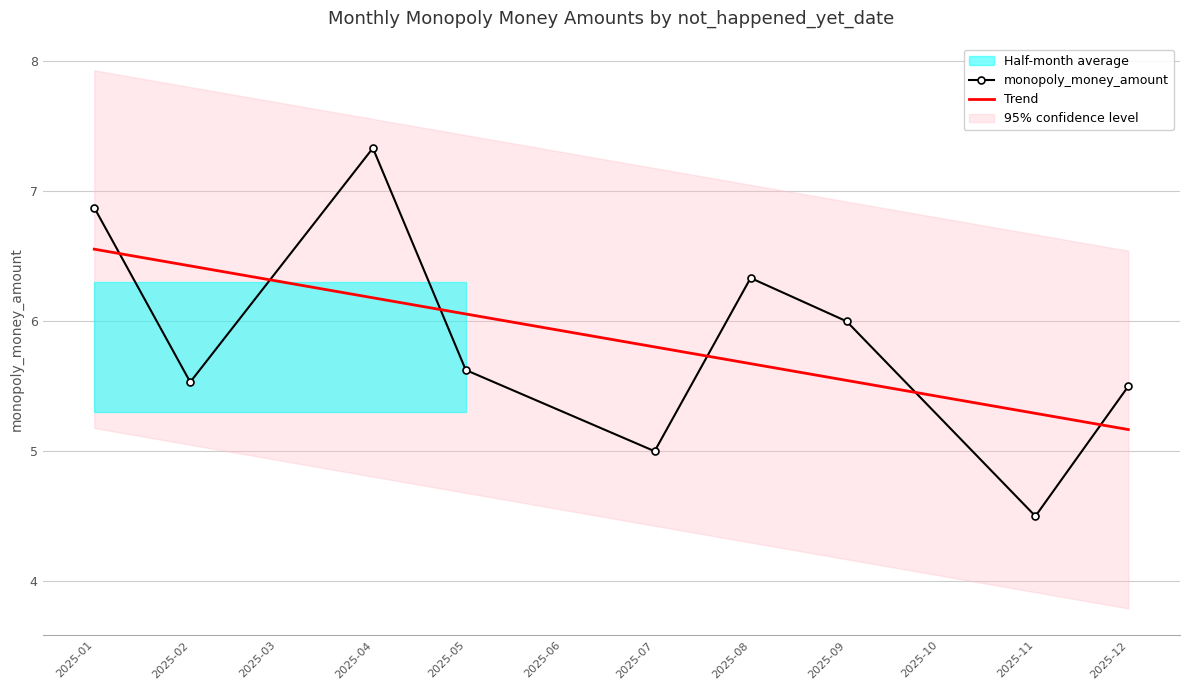

Where do monopoly_money_amount and Trend first cross each other?

2025-01 and 2025-02